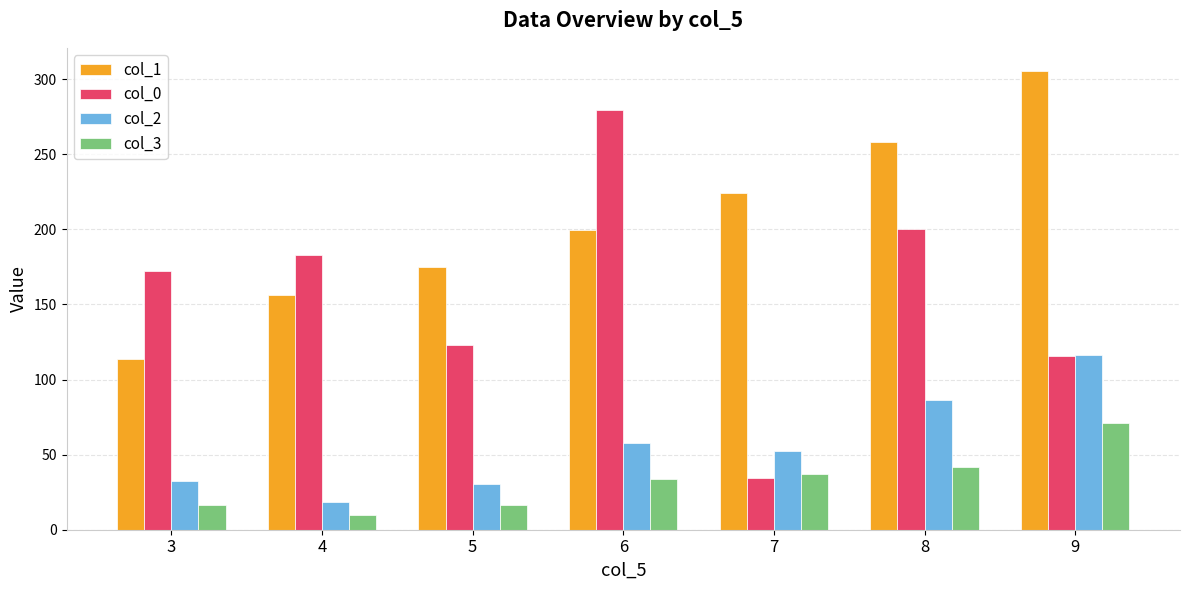

At which label does col_1 first exceed 199?

6